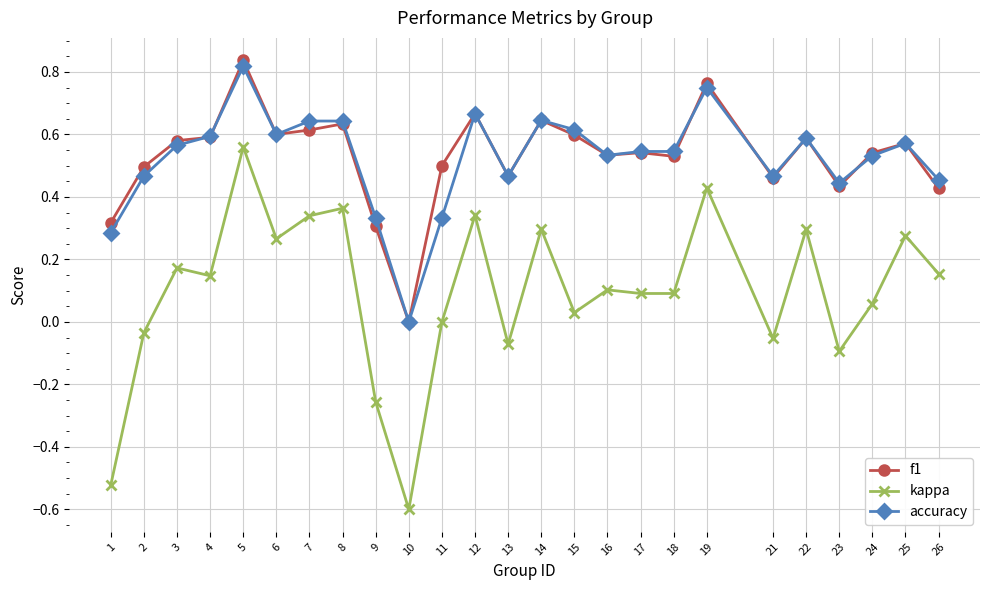

What is the total value across all series at 8?

1.6